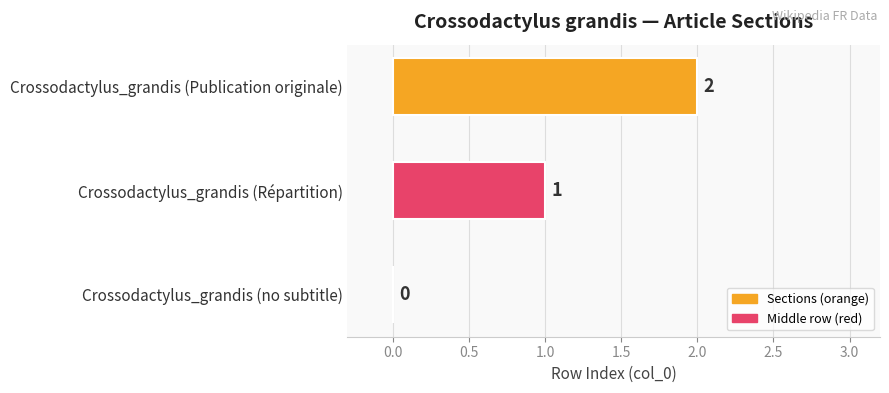

Is it true that the value at Crossodactylus_grandis (no subtitle) is 1?

False